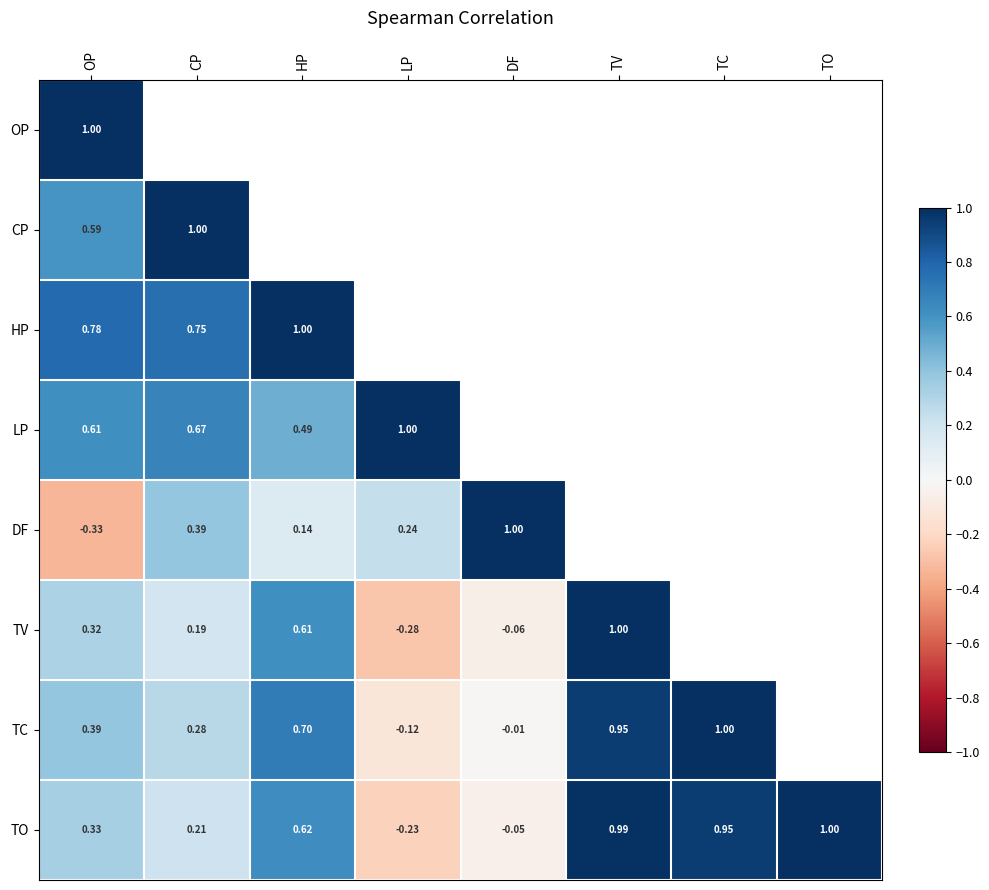

How many data points in TO are above 0?

6